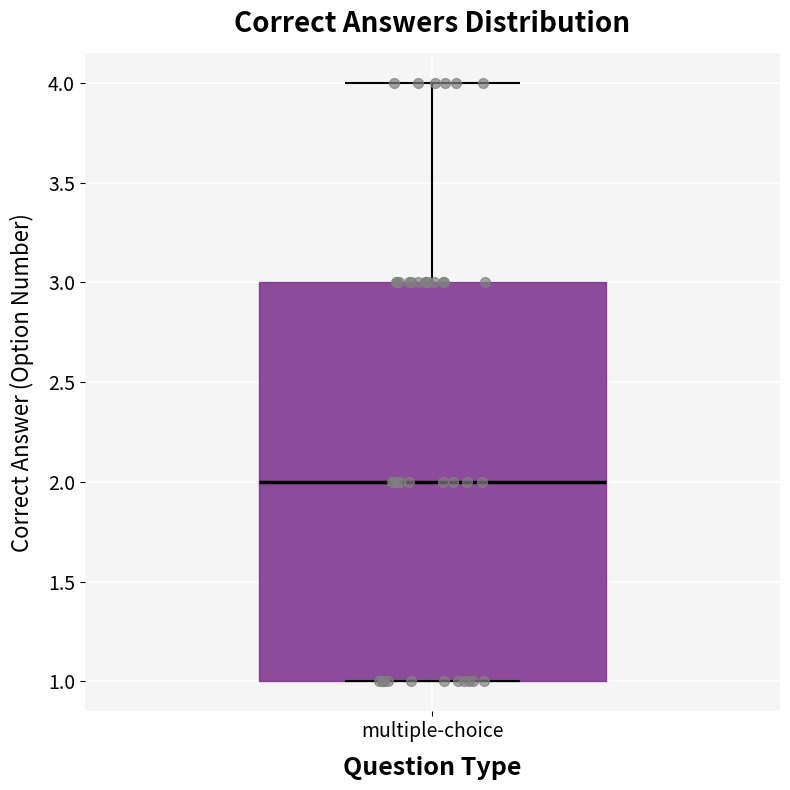

Where is the lower edge of the box for multiple-choice on the y-axis? The values are not printed on the chart, so give them approximately, as read against the axis.

1